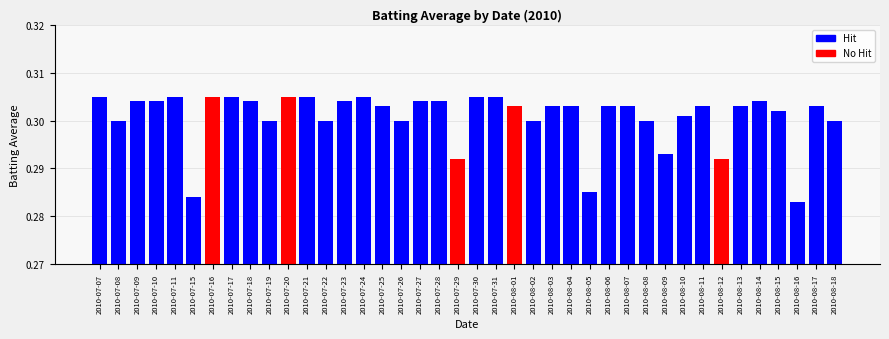

What is the sum of the values at 2010-08-01 and 2010-08-16?

0.6